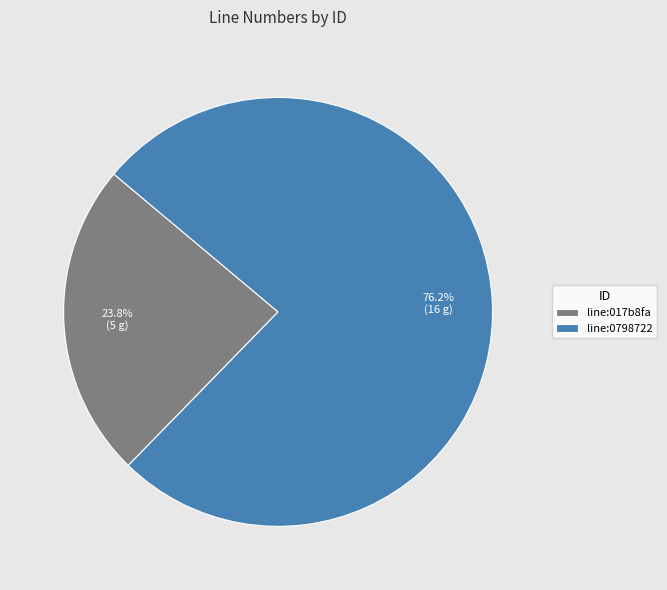

Which has a higher value, line:0798722 or line:017b8fa?

line:0798722